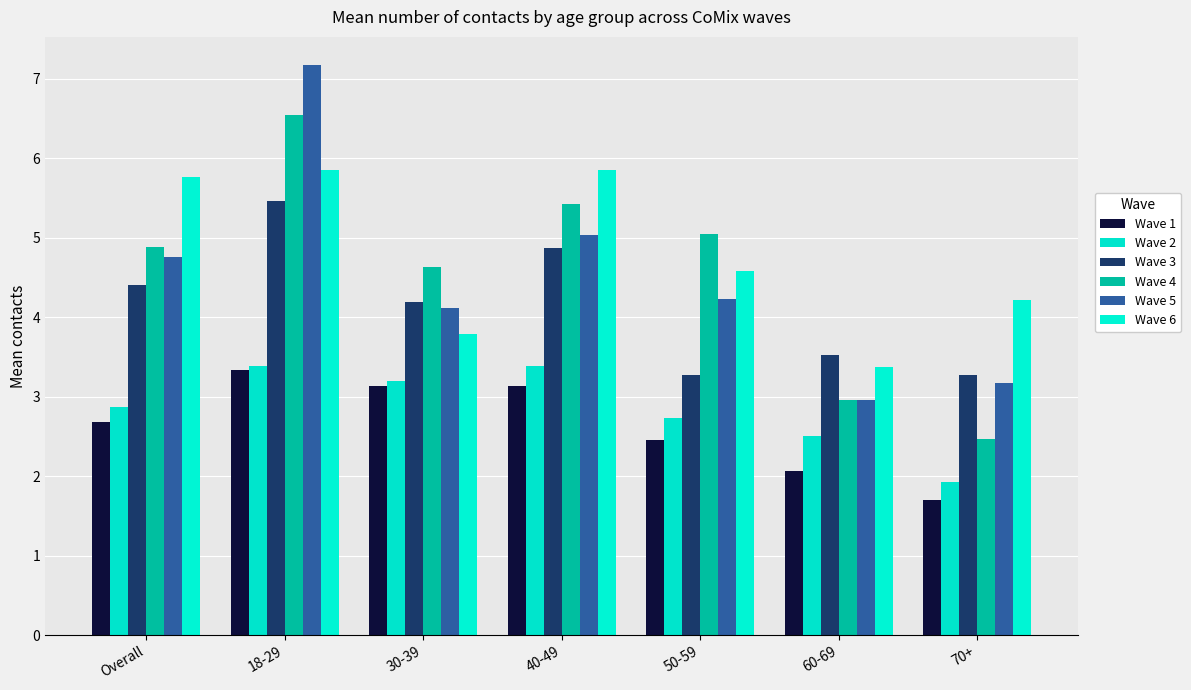

How many groups of bars are there?

7